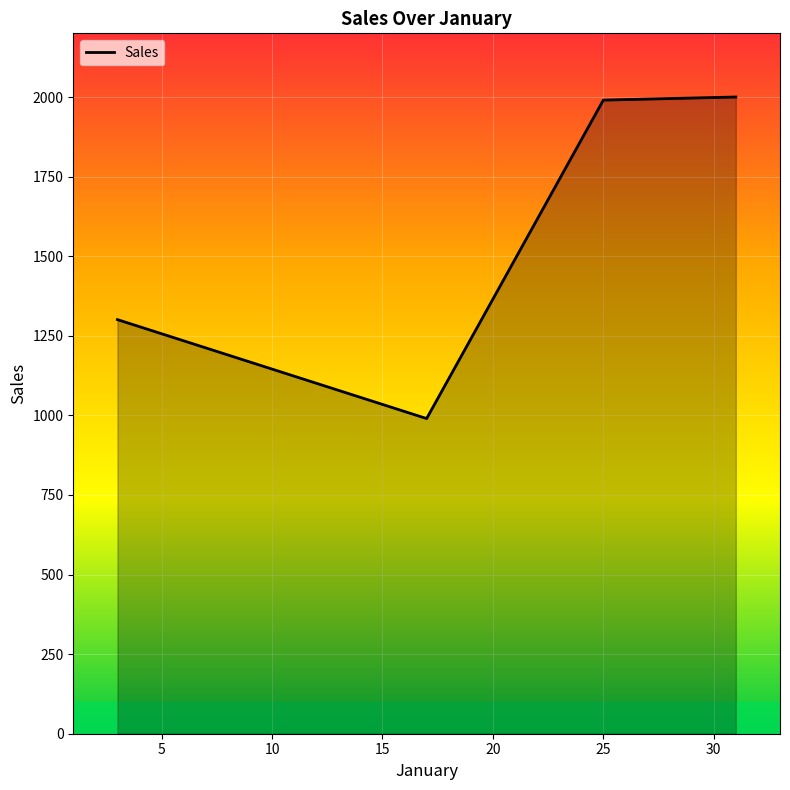

What is the greatest value displayed?

2000.0